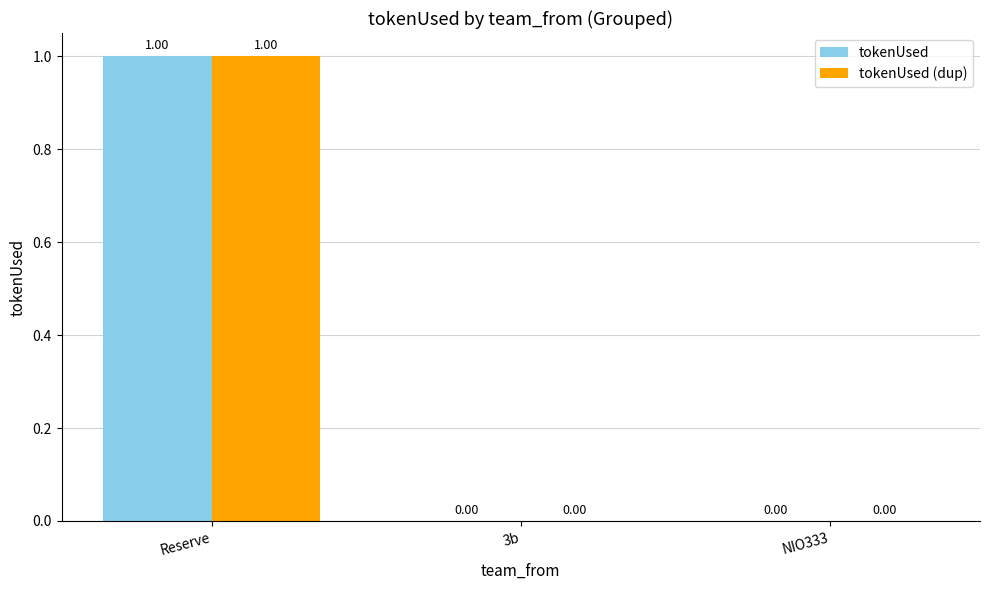

Is the value of tokenUsed at Reserve greater than the value of tokenUsed (dup) at 3b?

Yes